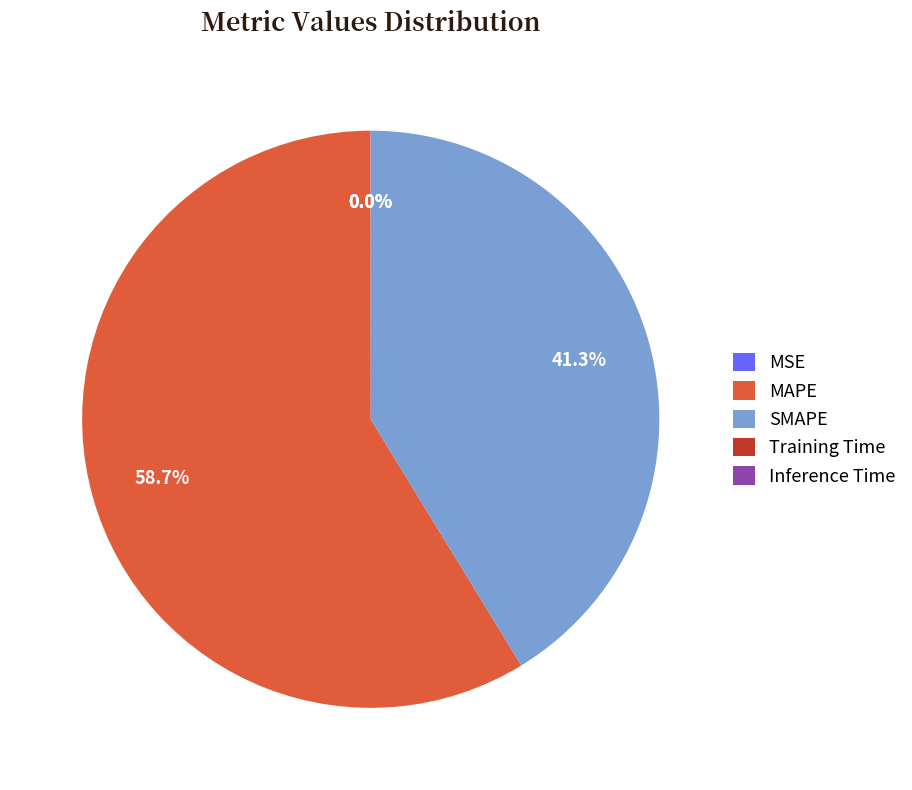

Does any single category account for the majority?

Yes